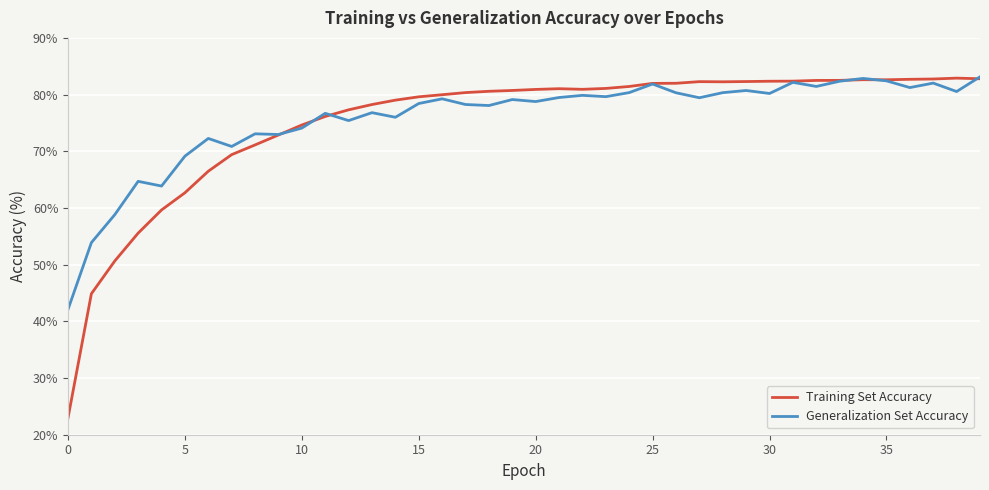

What is the lowest value of the Training Set Accuracy series?

23.0